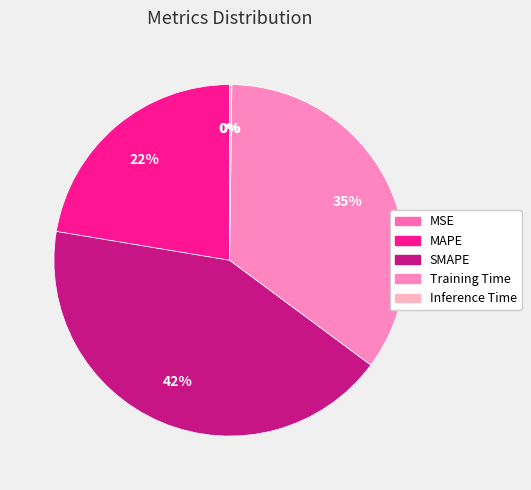

How many slices are in this pie chart?

5